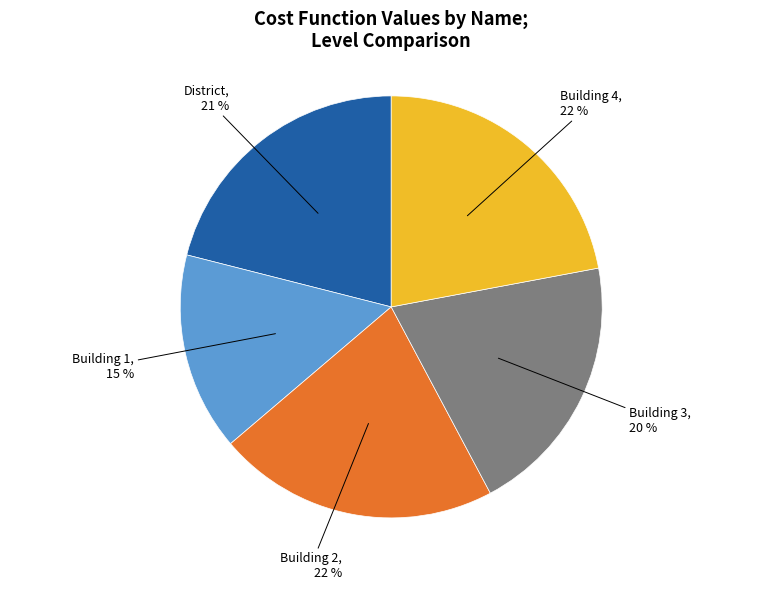

Is there any slice that represents more than half of the pie?

No